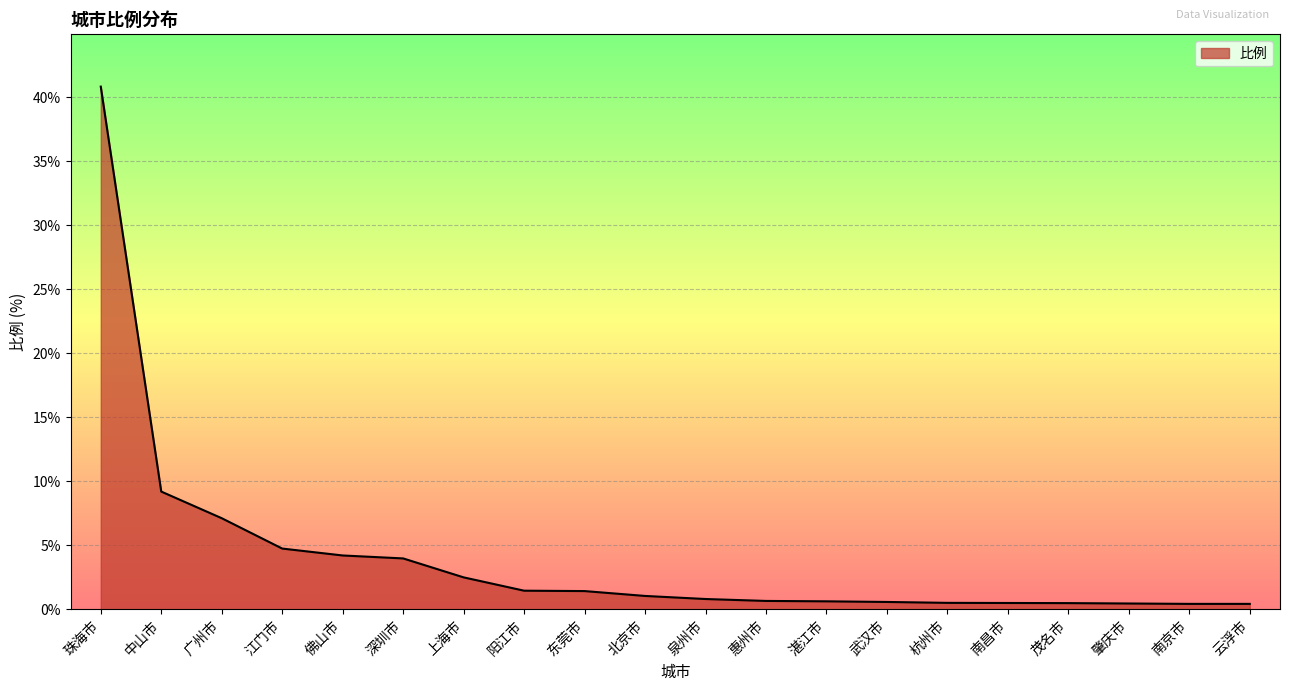

Between 湛江市 and 珠海市, which is larger?

珠海市